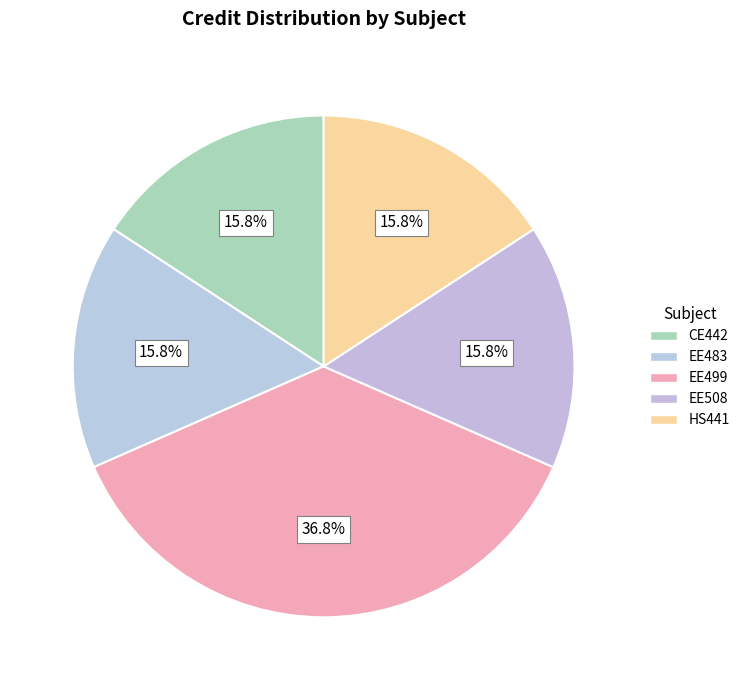

Count the number of slices in the pie.

5